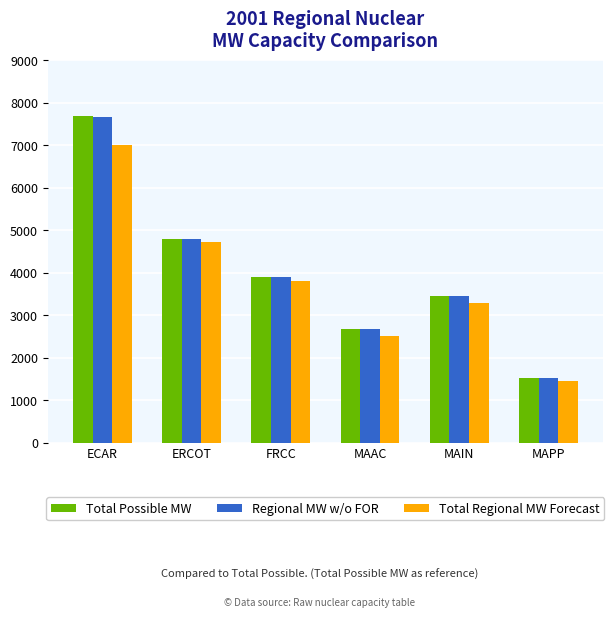

How many values in the Total Regional MW Forecast series exceed 3798?

3